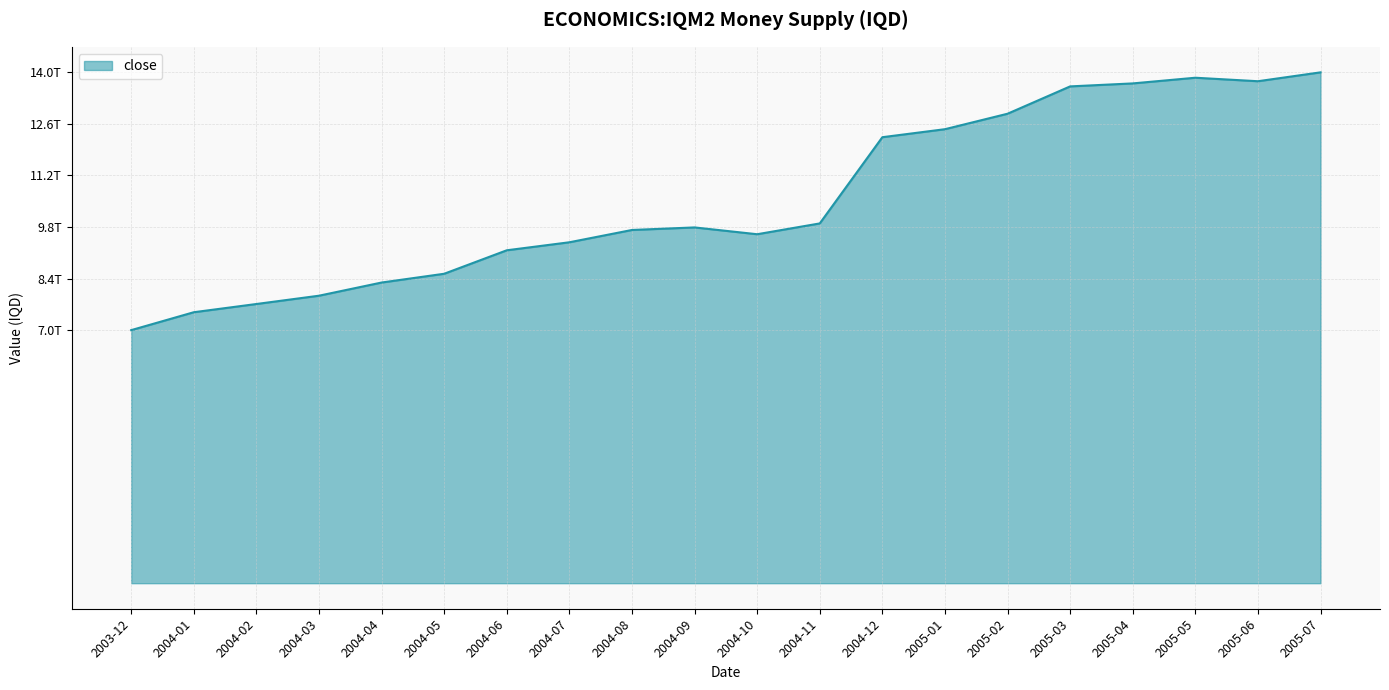

The value at 2004-02 is 7671000000000. True or false?

True